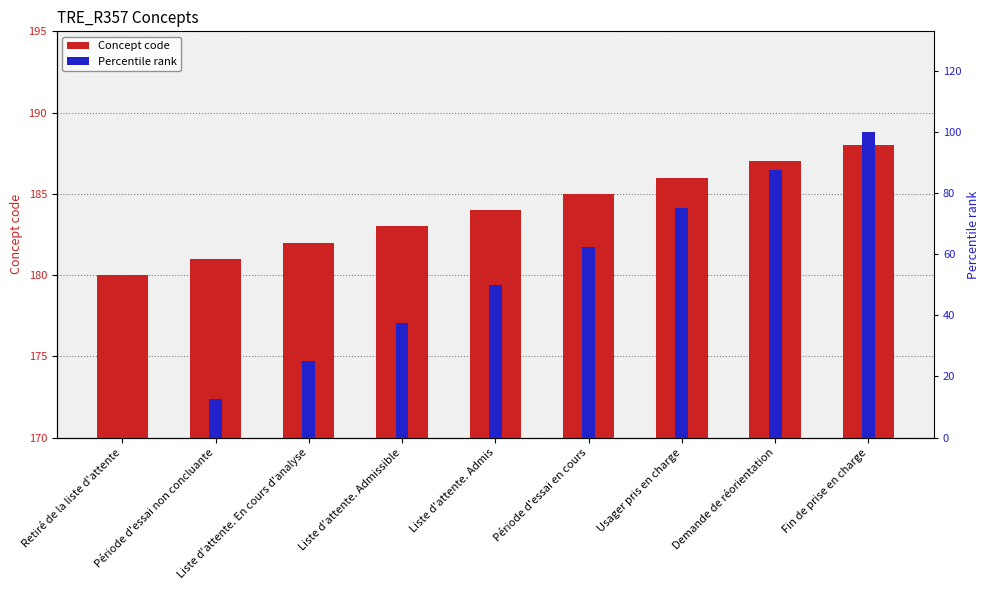

Rank the series at Fin de prise en charge from lowest to highest value.

Percentile rank, Concept code